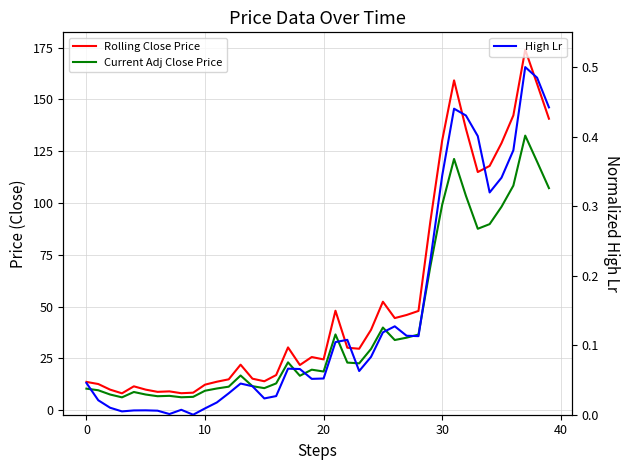

Count the number of categories in the chart.

40